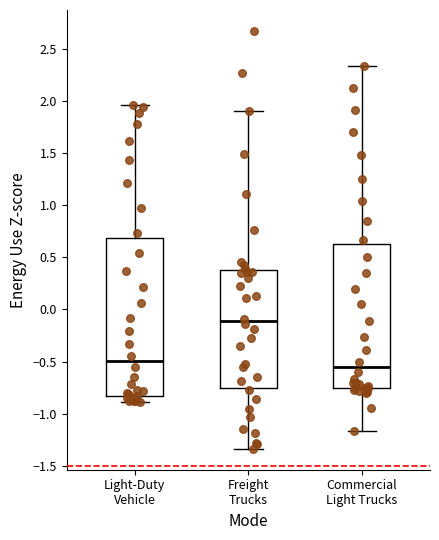

Reading left to right, read every box against the y-axis: the position of its median line, the range the box covers, and the ends of its whiskers. The values are not printed on the chart, so give them approximately, as read against the axis.

Light-Duty Vehicle: median -0.50, box -0.85 to 0.70, whiskers -0.90 to 1.95
Freight Trucks: median -0.10, box -0.75 to 0.40, whiskers -1.35 to 1.90
Commercial Light Trucks: median -0.55, box -0.75 to 0.65, whiskers -1.15 to 2.35